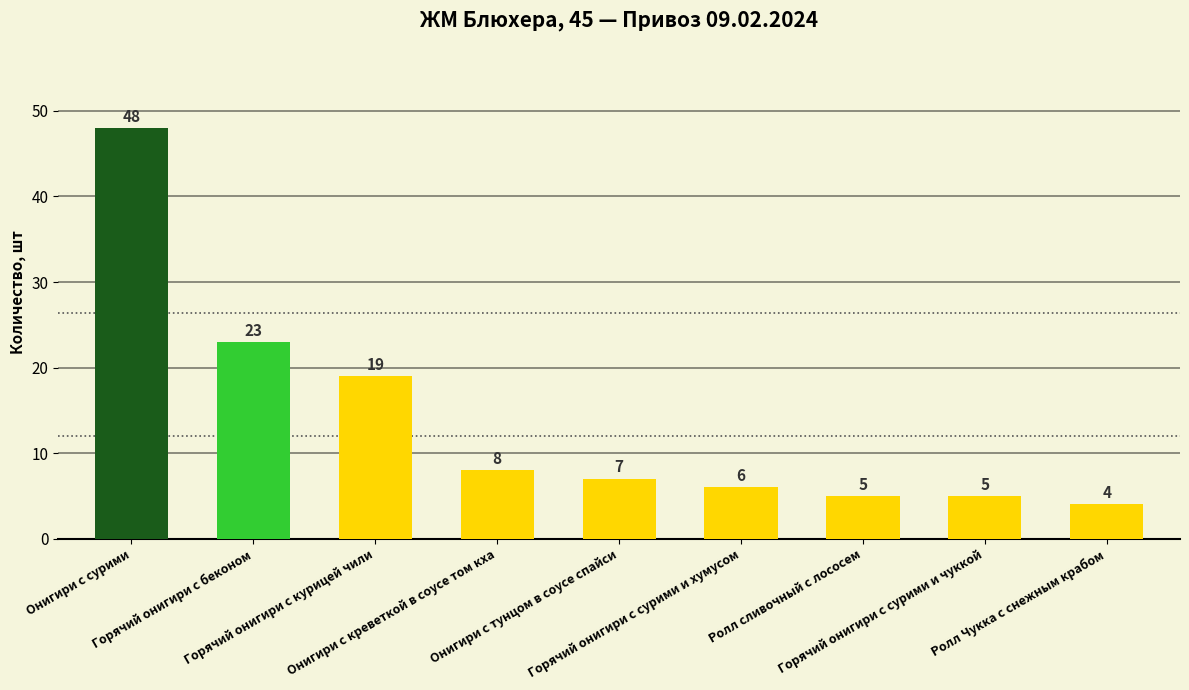

The chart shows a value of 9 at Горячий онигири с сурими и чуккой. True or false?

False